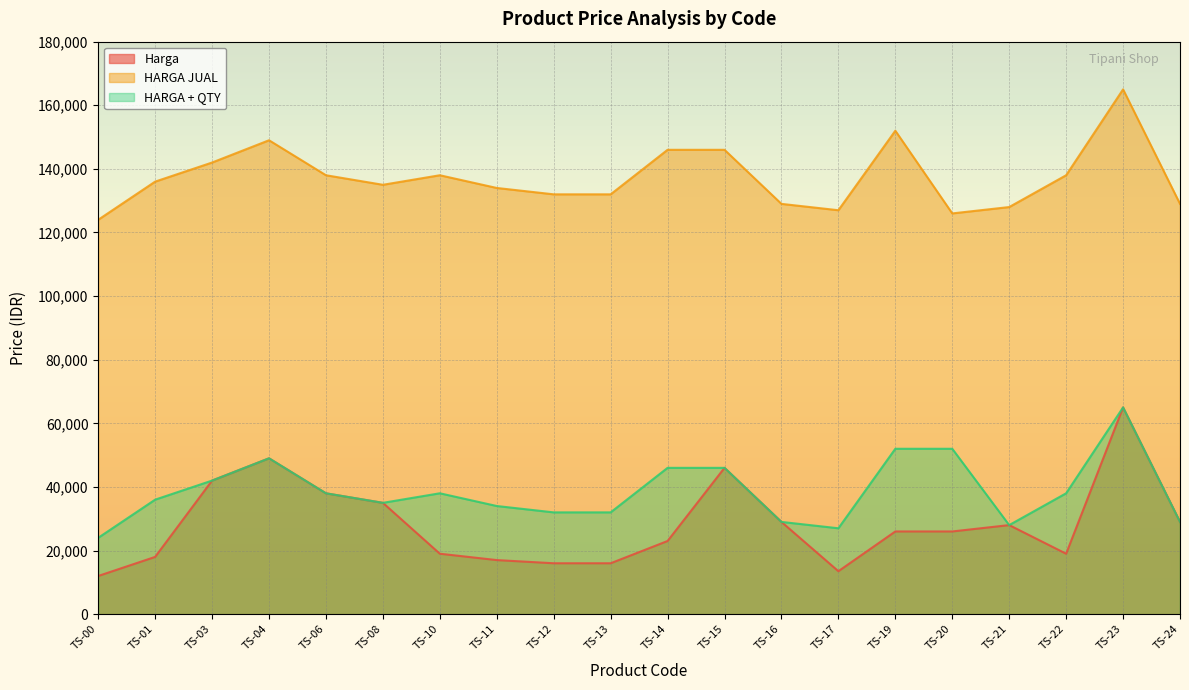

At which category does Harga reach its first local peak?

TS-04